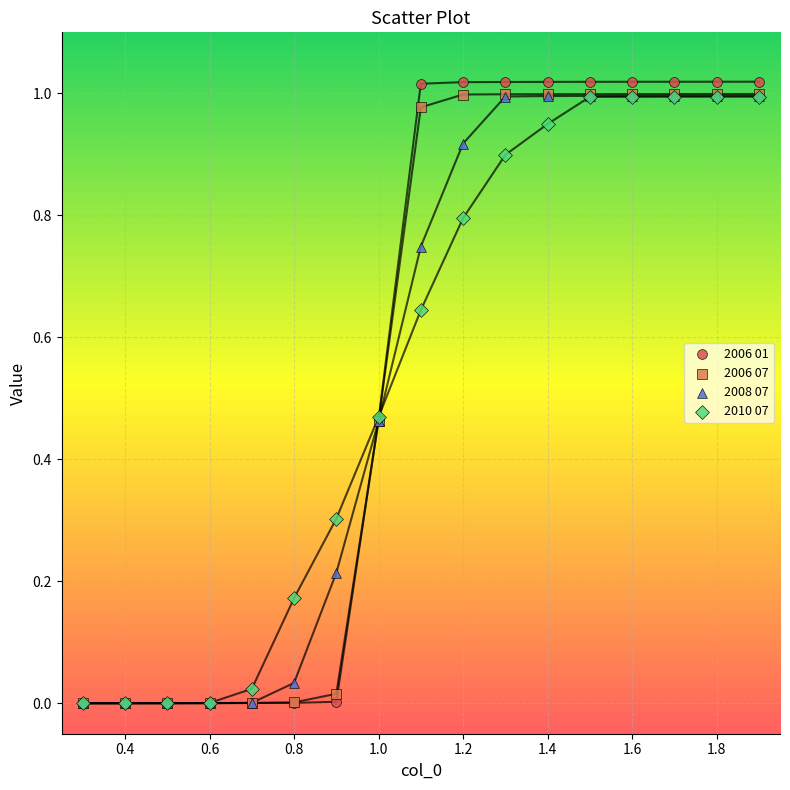

Which series has the widest spread of Y values?

2006 01